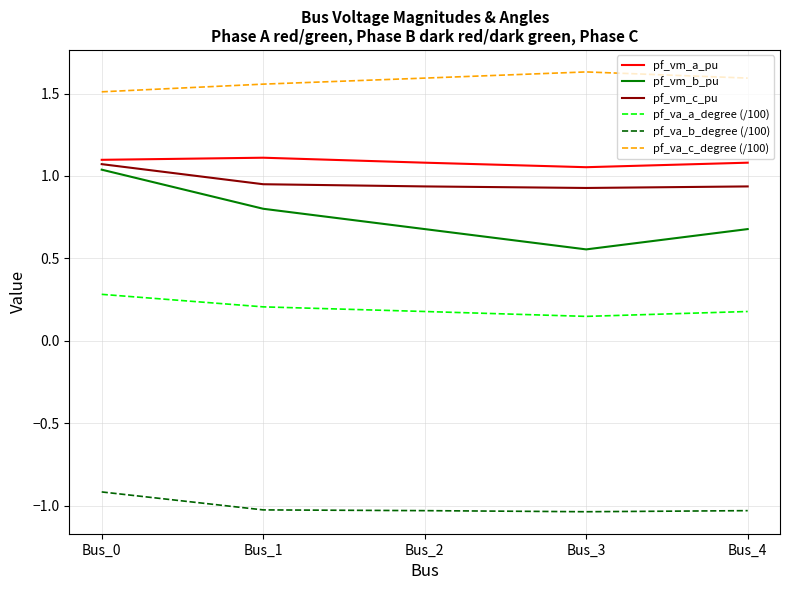

Which series has the largest range (max minus min)?

pf_vm_b_pu